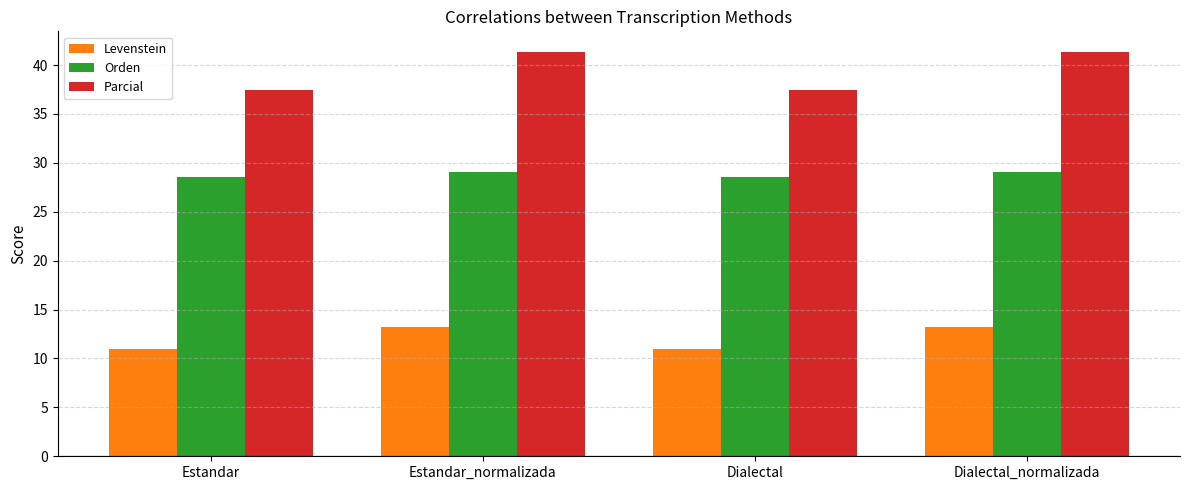

What is the total value across all series at Dialectal?

77.0